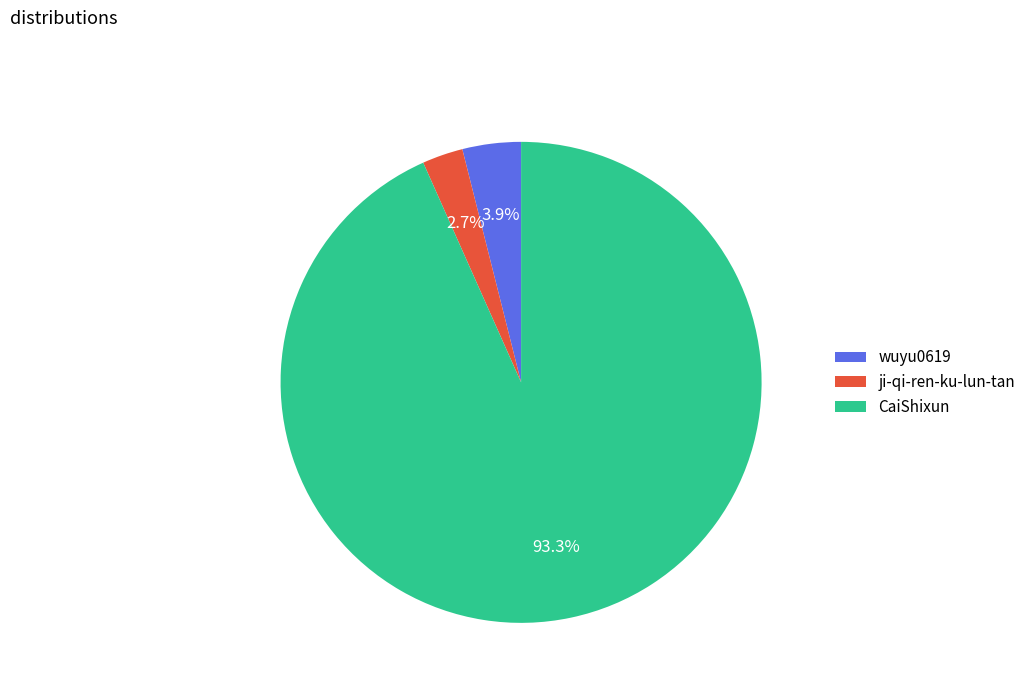

Is it true that CaiShixun is 99% of the pie?

False